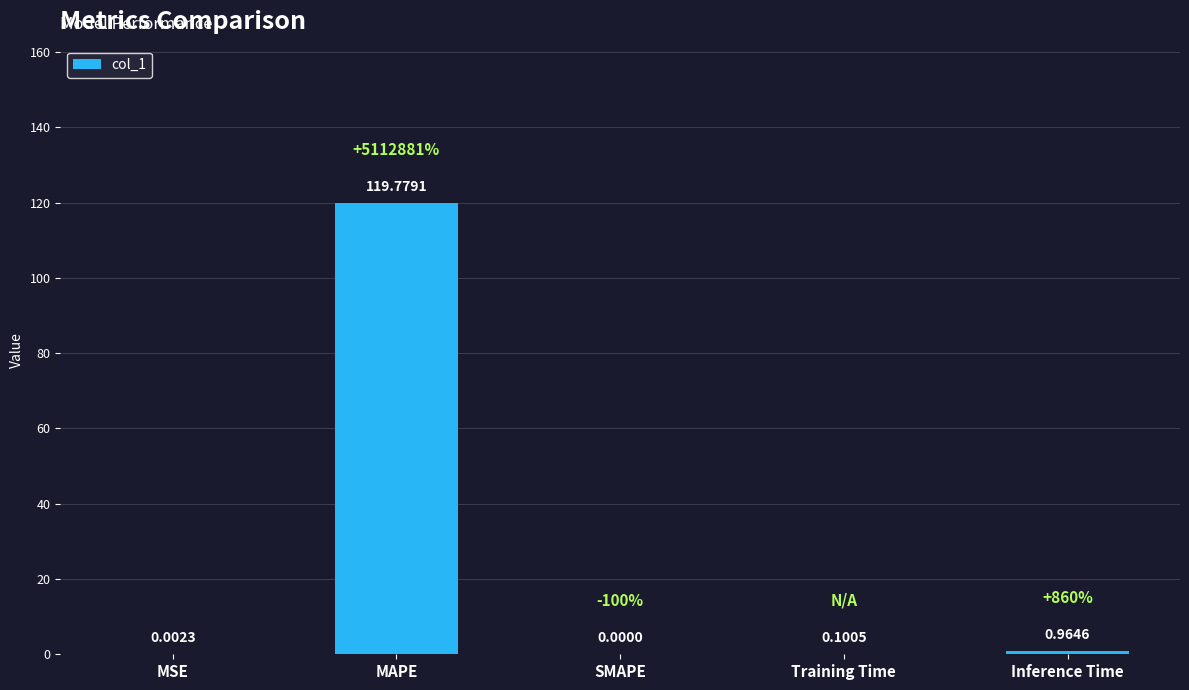

What is the change in value from MSE to Inference Time?

+1.0